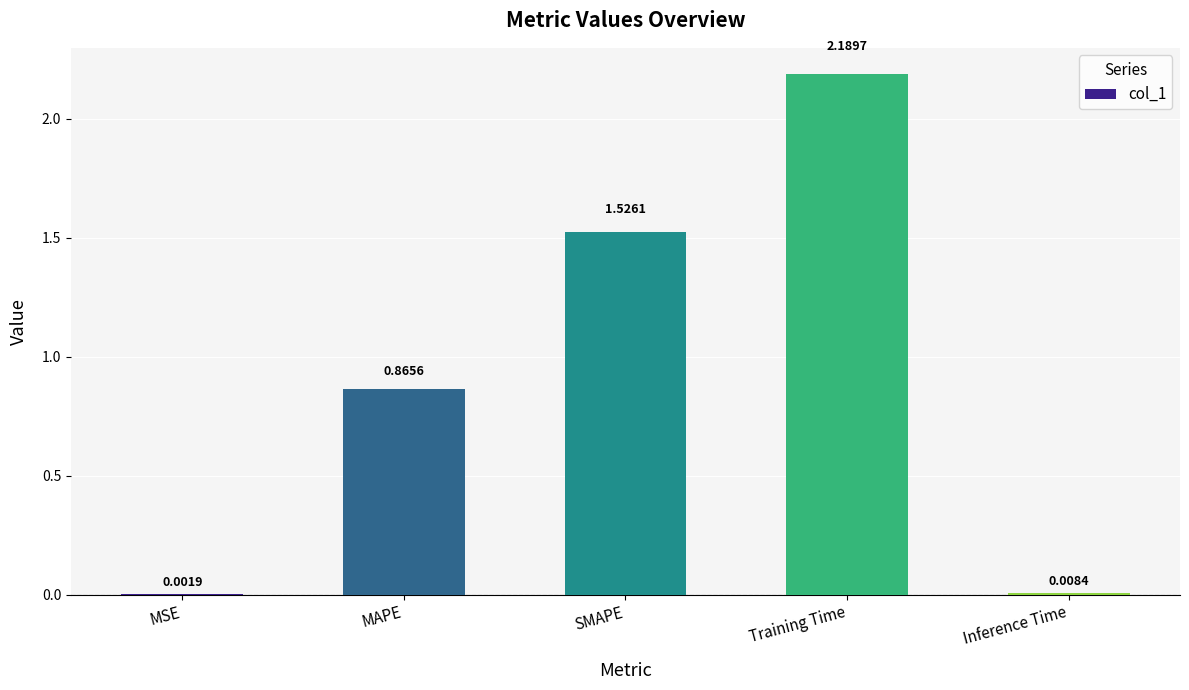

Between MSE and Inference Time, which is larger?

Inference Time